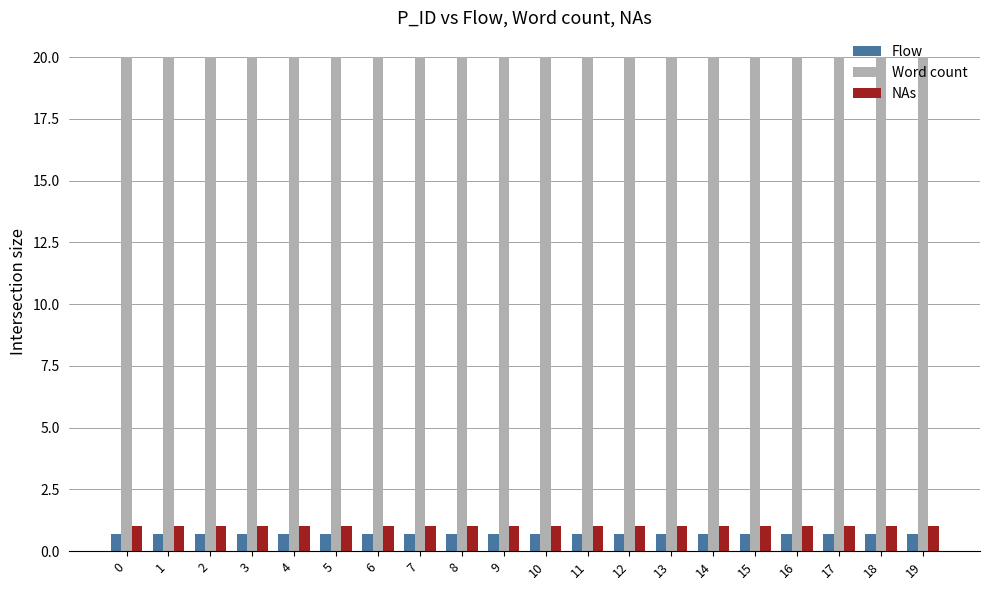

What is the total value across all series at 17?

21.7